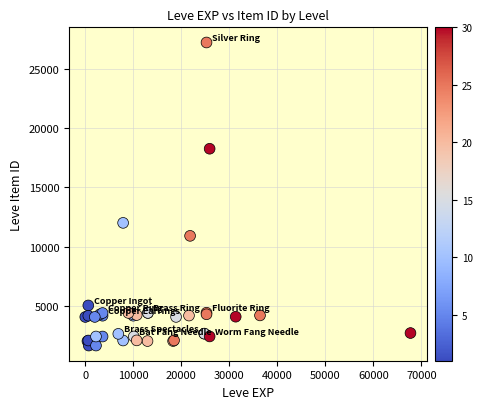

What Y value in the scatter plot is closest to 14448?

12018